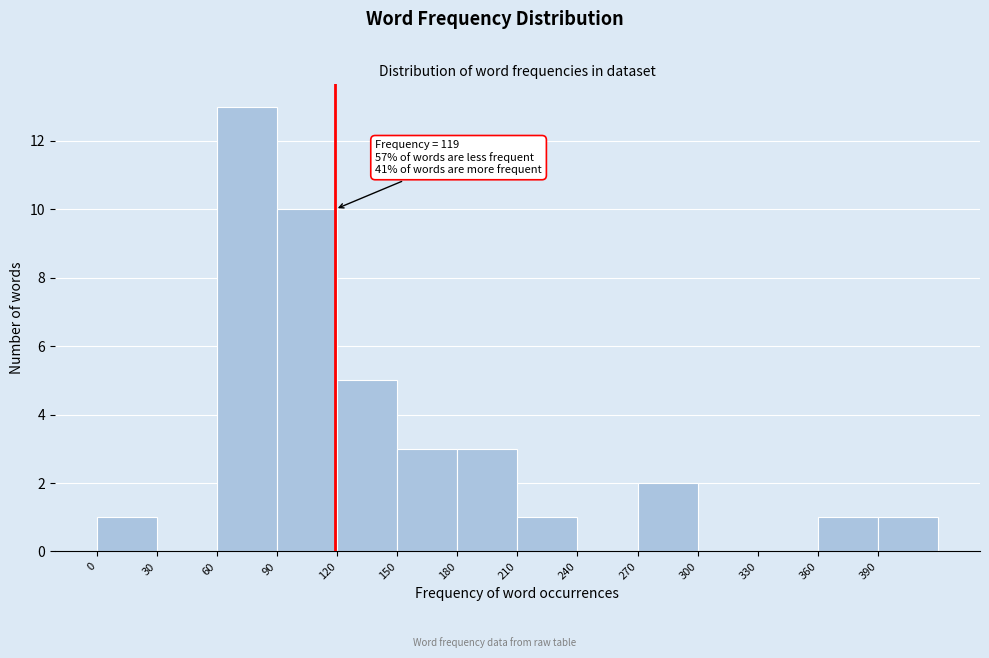

Over which range of the x-axis is the bar tallest?

60 to 90